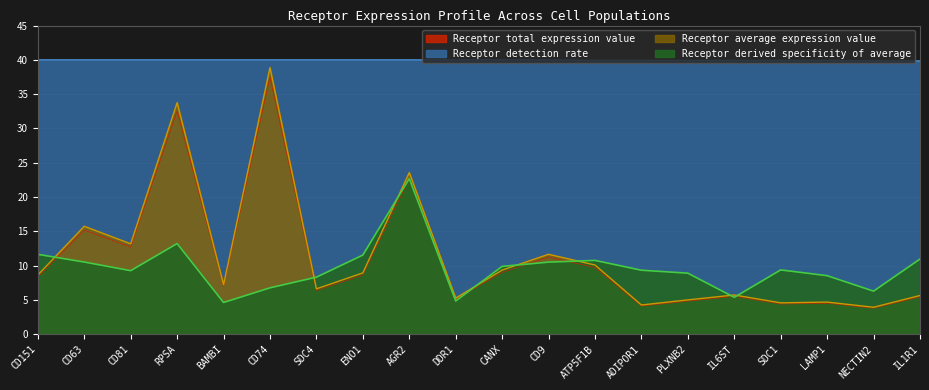

What is the difference between the second highest and second lowest values in the Receptor average expression value series?

28.4